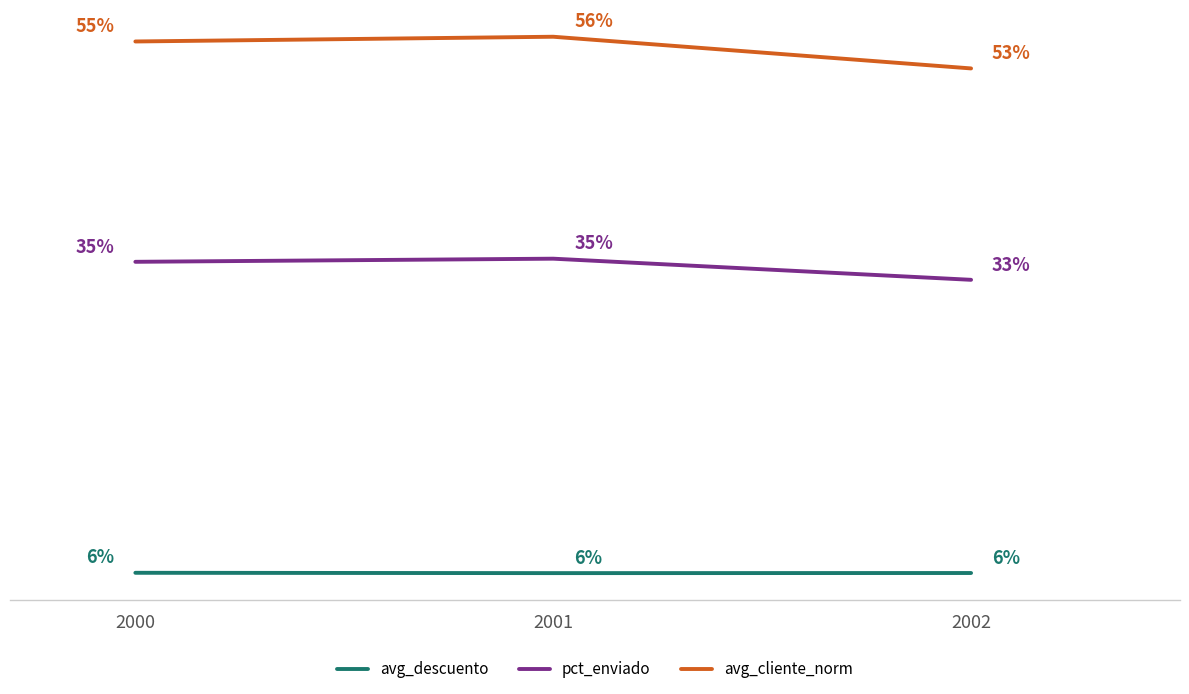

Is the value of avg_descuento at 2001 greater than the value of avg_cliente_norm at 2002?

No